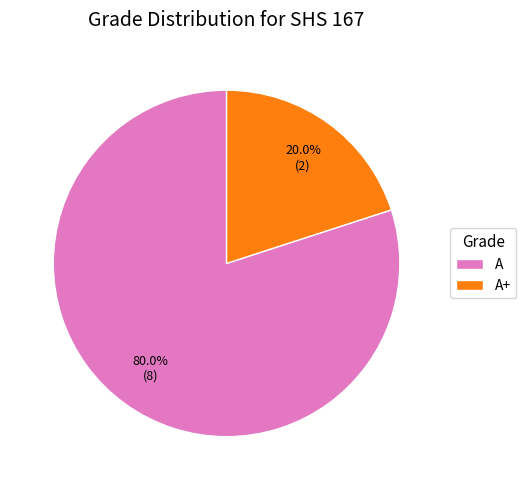

How much of the chart is everything except A?

20.0%